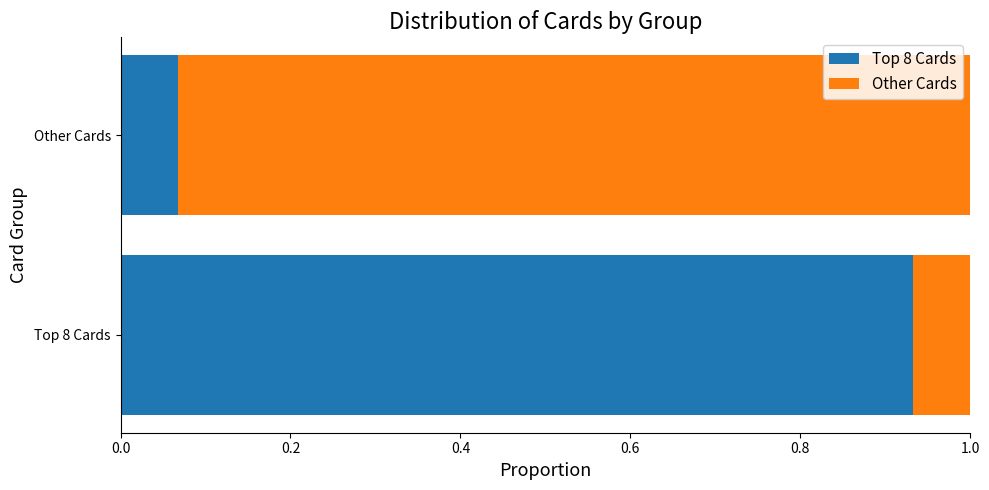

What is the total value across all series at Top 8 Cards?

1.0